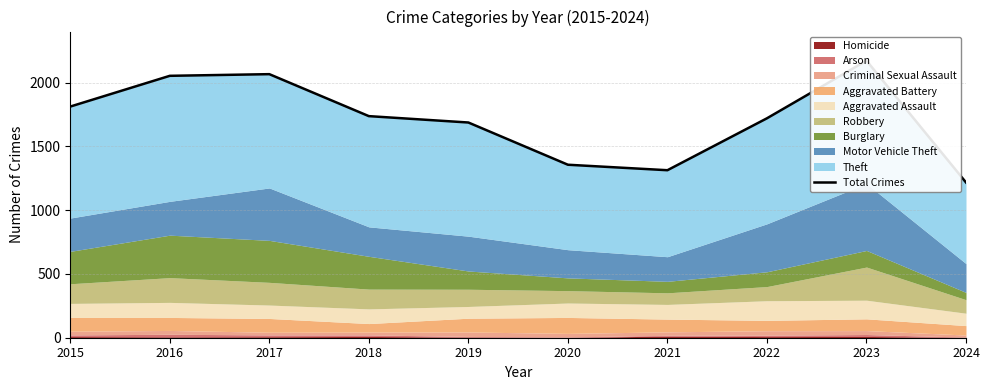

Where is the first local minimum?

2021